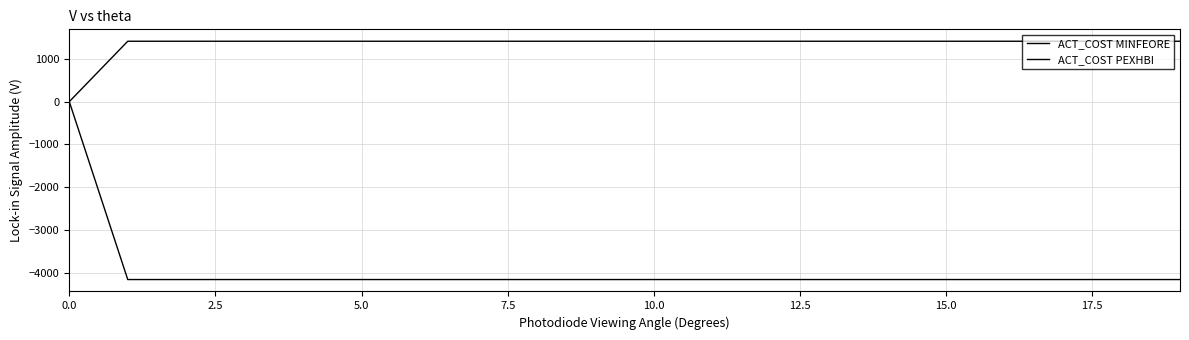

Does the chart display data point markers on the line(s)?

No